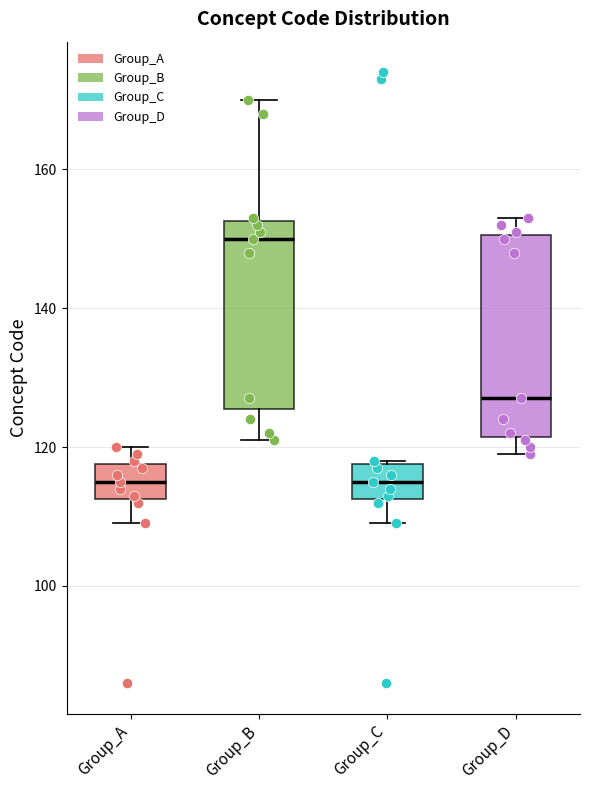

Reading left to right, read every box against the y-axis: the position of its median line, the range the box covers, and the ends of its whiskers. The values are not printed on the chart, so give them approximately, as read against the axis.

Group_A: median 116, box 112 to 118, whiskers 110 to 120
Group_B: median 150, box 126 to 152, whiskers 122 to 170
Group_C: median 116, box 112 to 118, whiskers 110 to 118
Group_D: median 128, box 122 to 150, whiskers 120 to 154